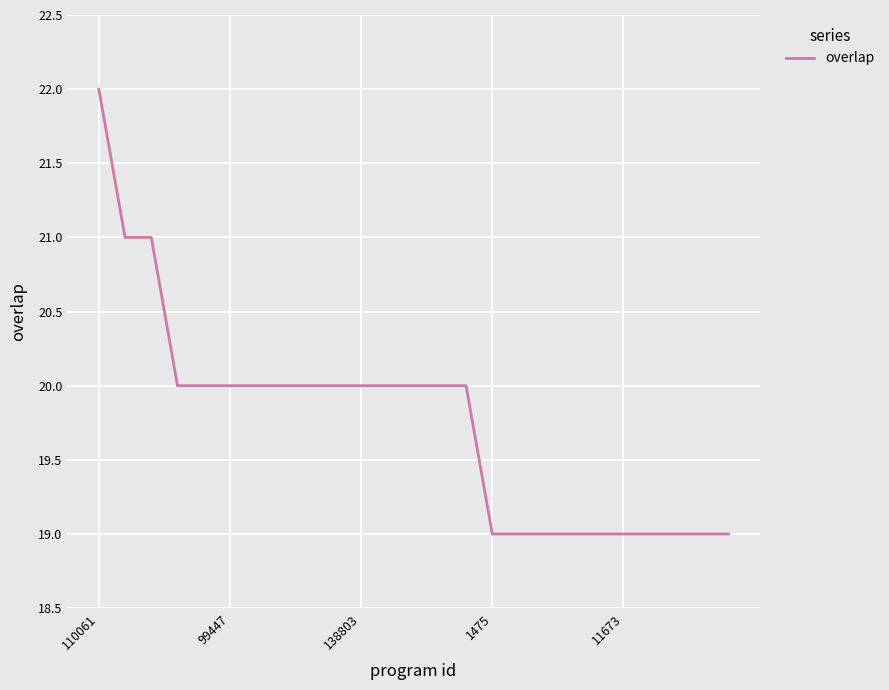

What is the difference between the maximum and minimum values?

3